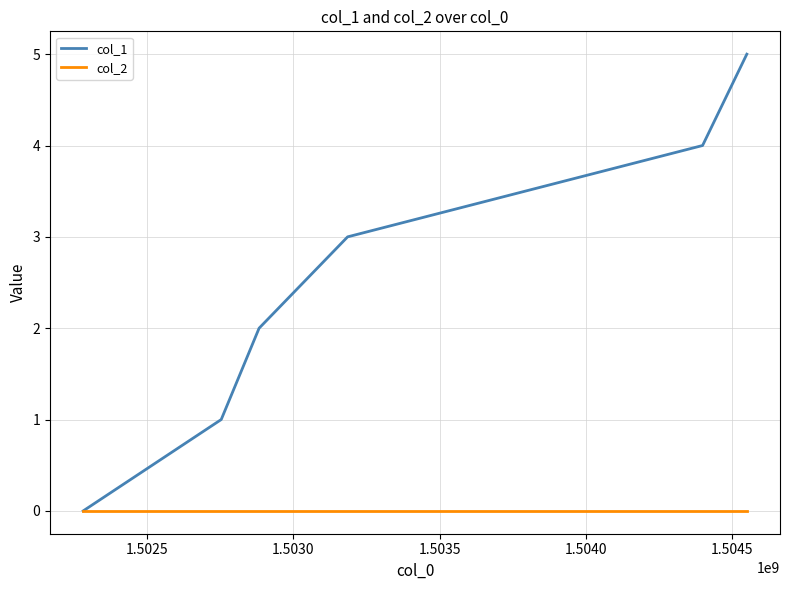

Reading left to right, extract all data points from this chart.

col_1: 0	1	2	3	4	5
col_2: 0	0	0	0	0	0